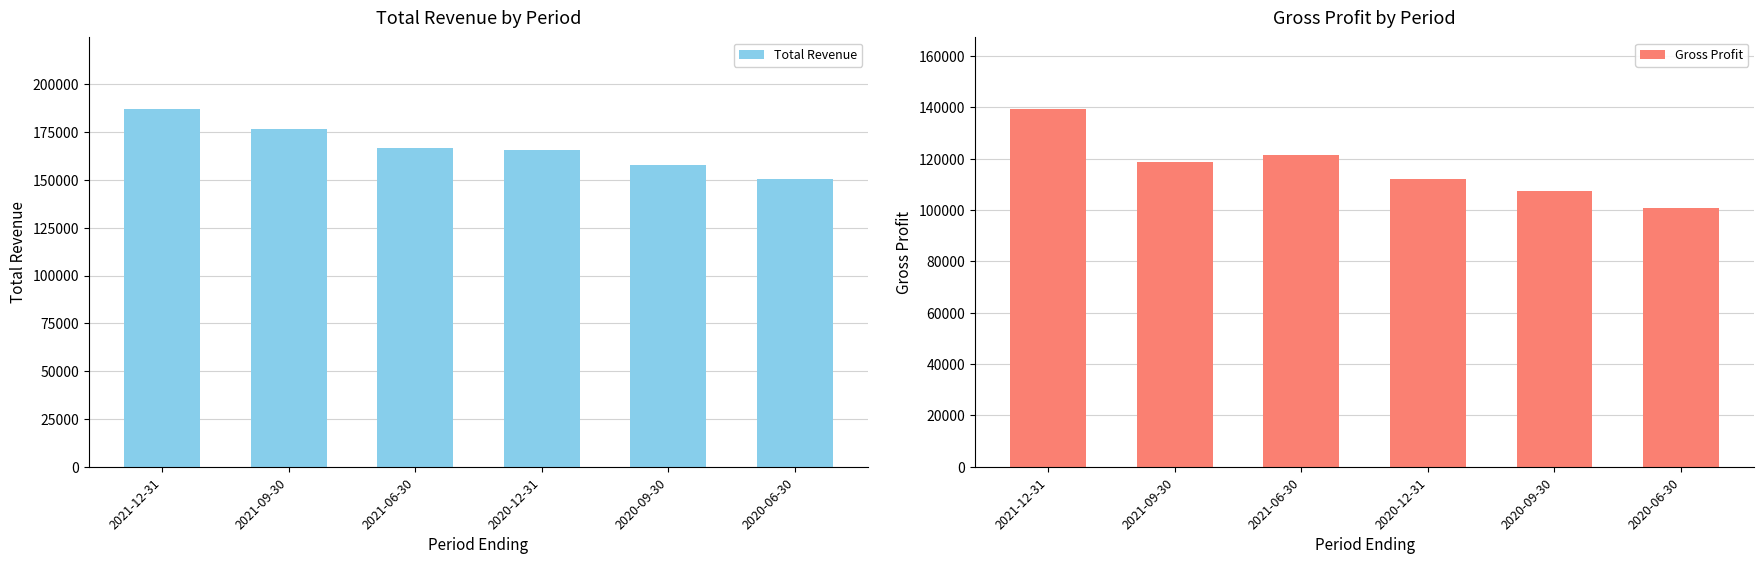

Rank the series by their maximum value, from lowest to highest.

Gross Profit, Total Revenue